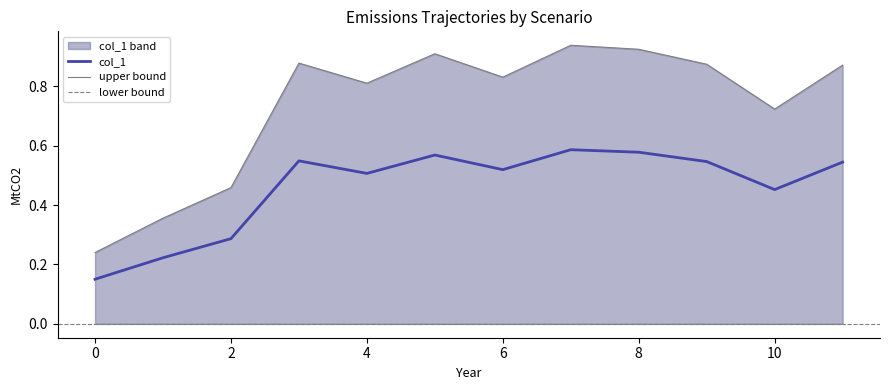

What are all the series names shown in the legend?

col_1, upper bound, lower bound